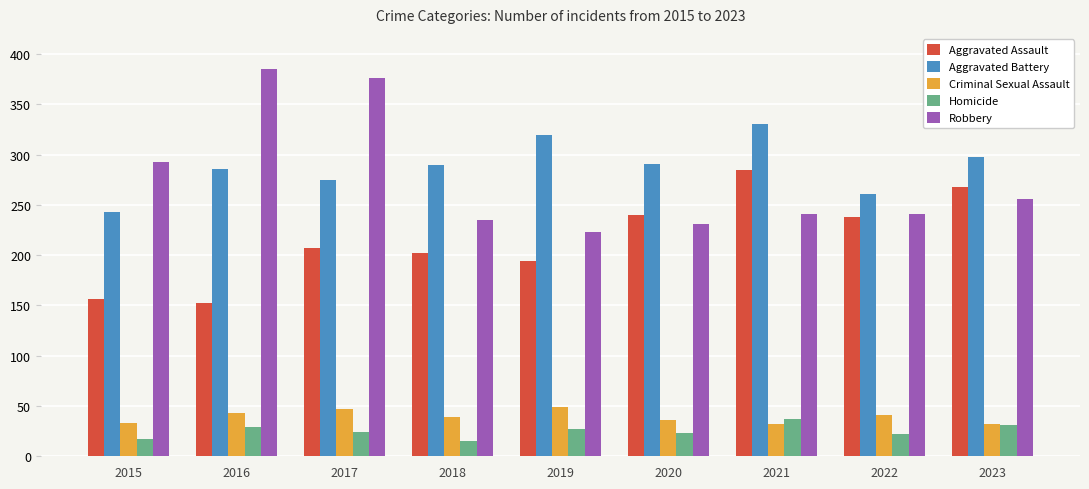

Is the value of Aggravated Assault at 2016 greater than the value of Robbery at 2023?

No